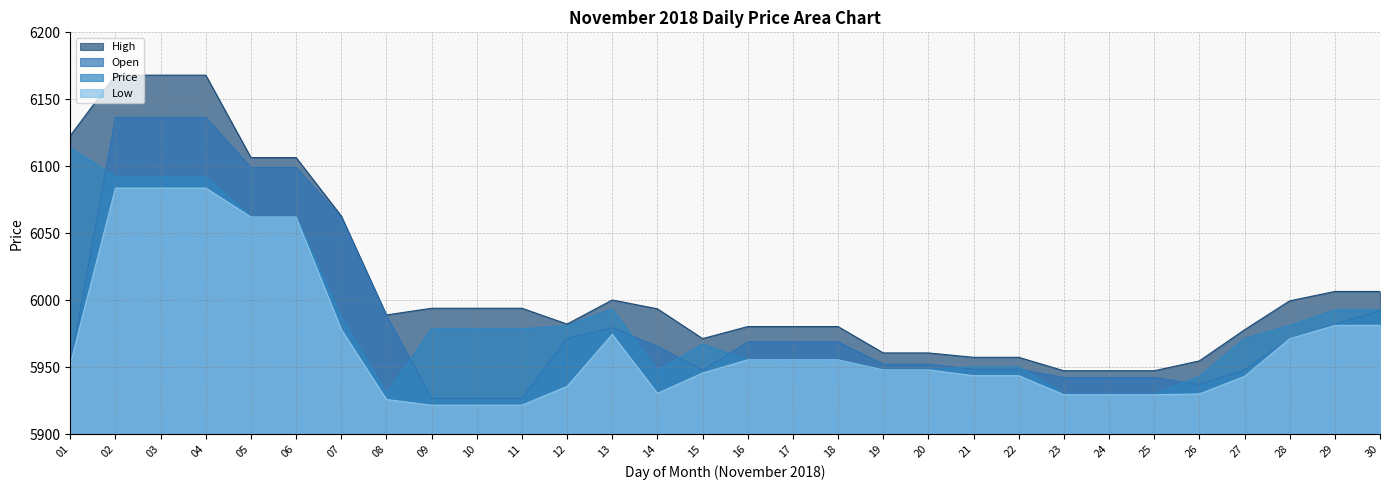

Count the number of data series in this chart.

4